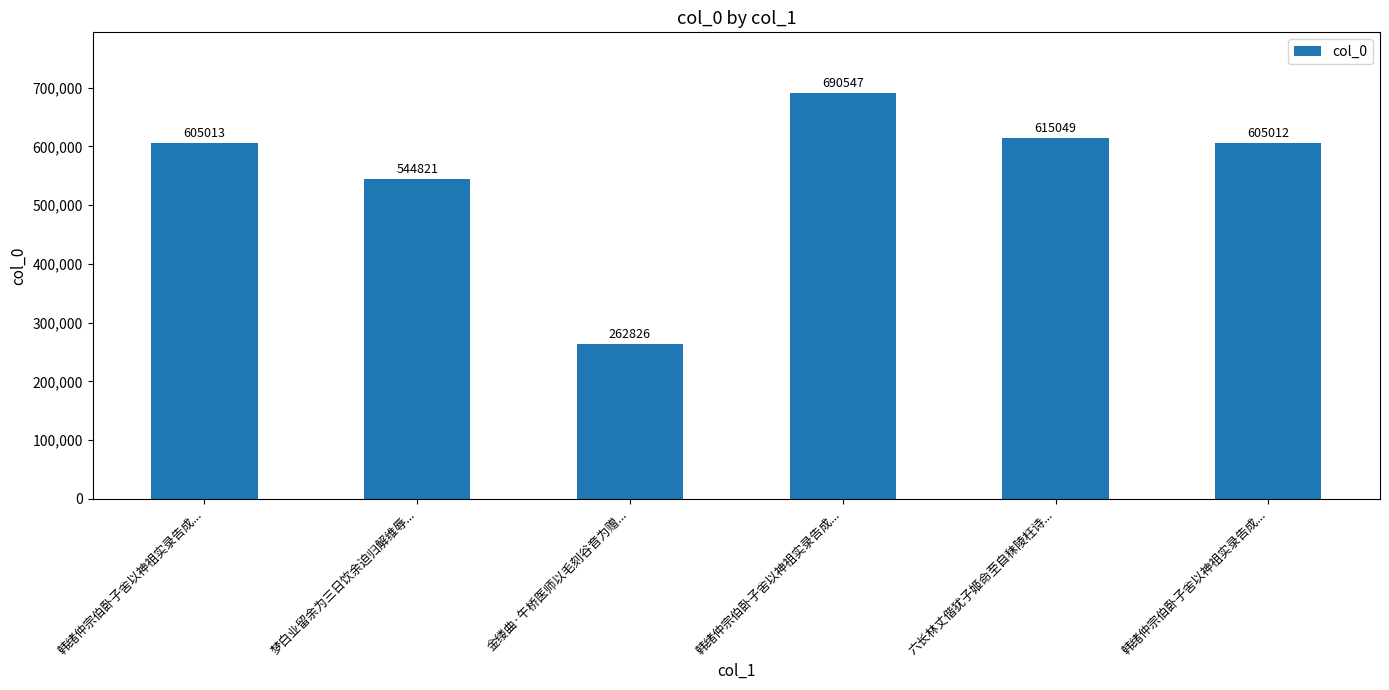

The chart shows a value of 732944 at 梦白业留余为三日饮余迫归解维辱.... True or false?

False